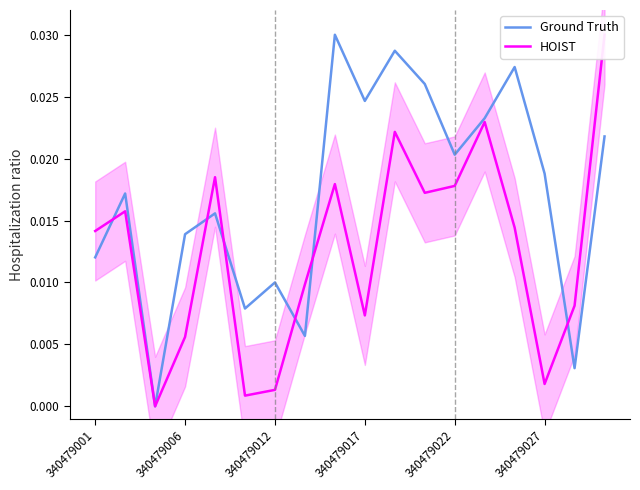

True or false: HOIST has more than 0 interior local peaks.

True